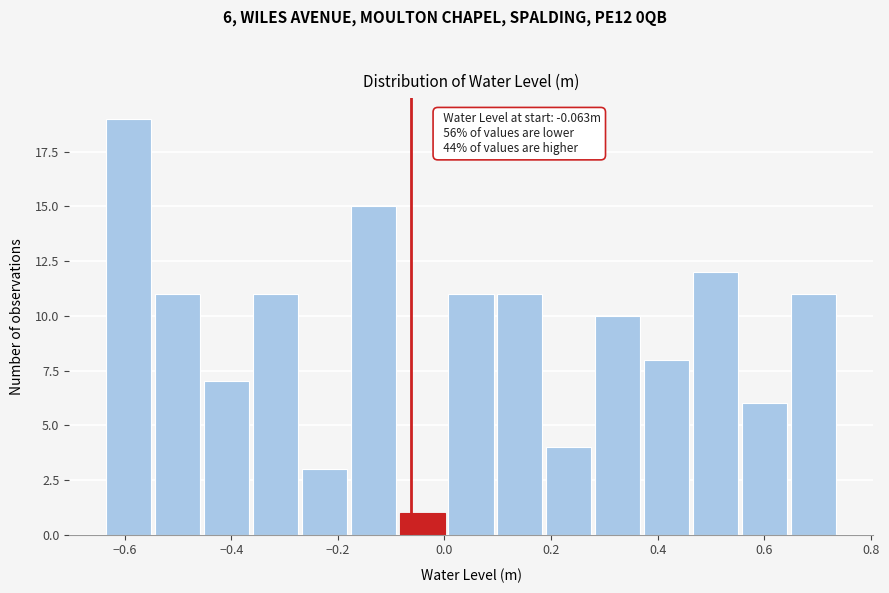

Over which range of the x-axis is the bar tallest?

-0.64 to -0.54